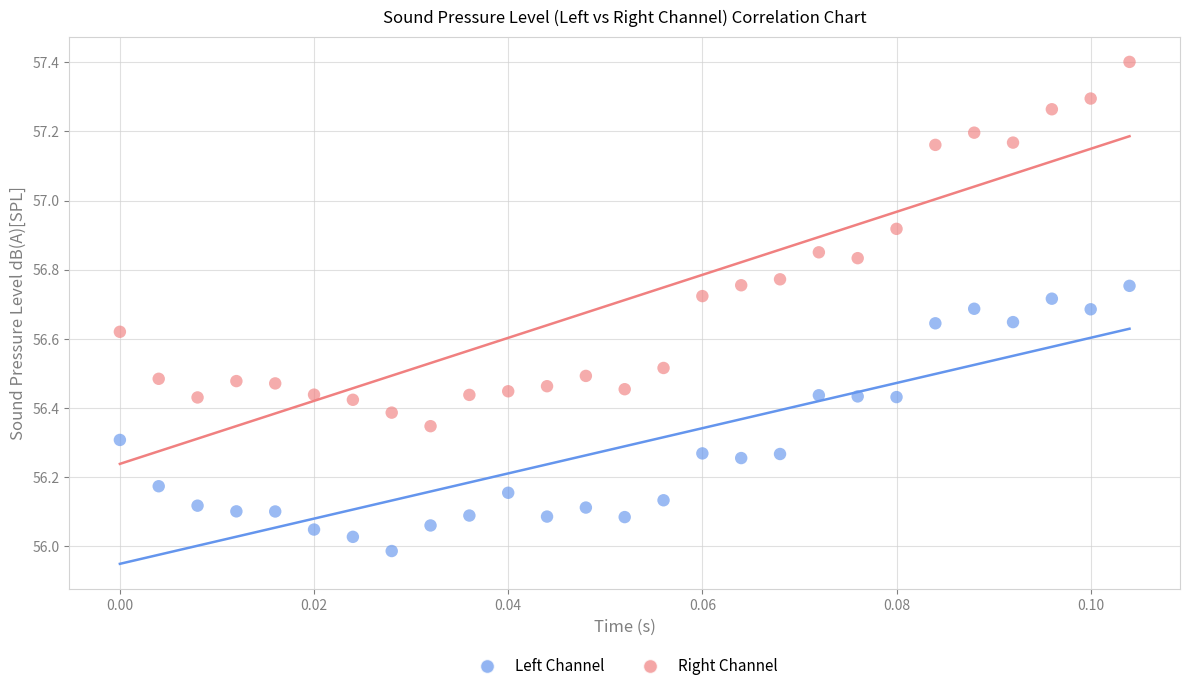

Across all data points, what is the range of Y values (max minus min)?

1.4